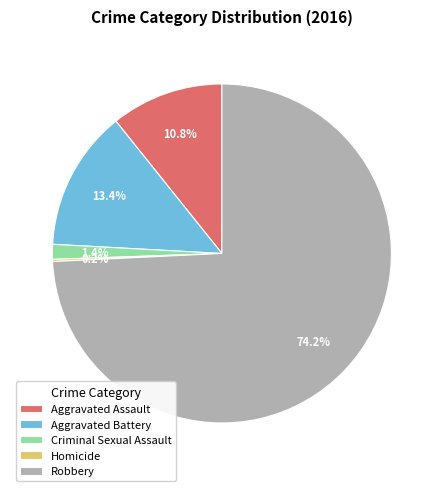

Which slice represents more than half of the pie?

Robbery